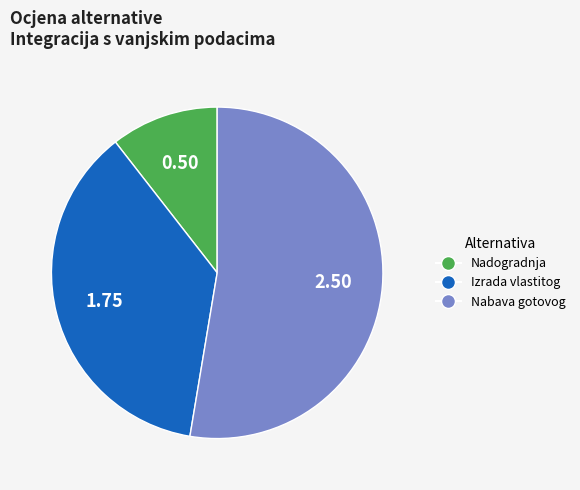

The Nadogradnja slice represents 11% of the pie. True or false?

True